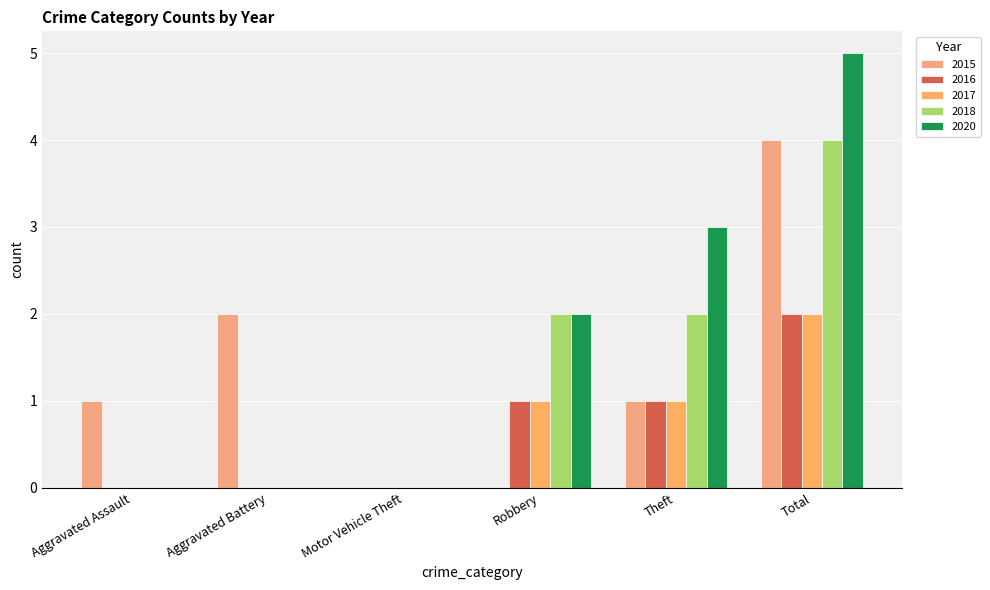

How many groups of bars are there?

6